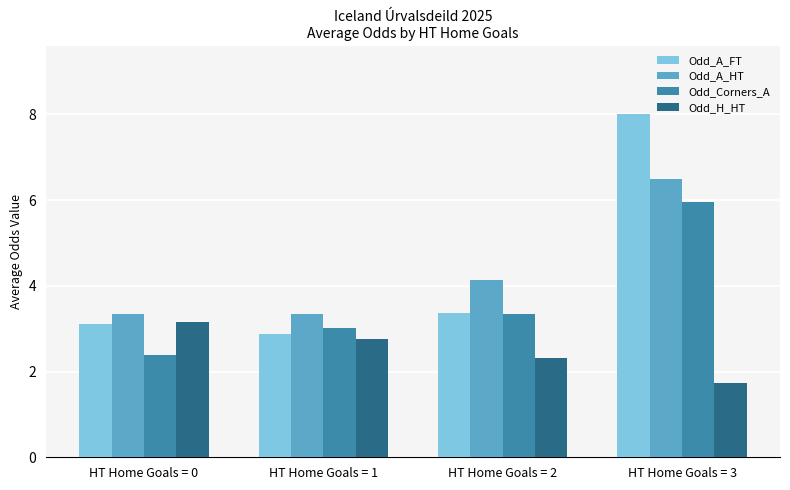

What is the difference between the second highest and second lowest values in the Odd_A_HT series?

0.8